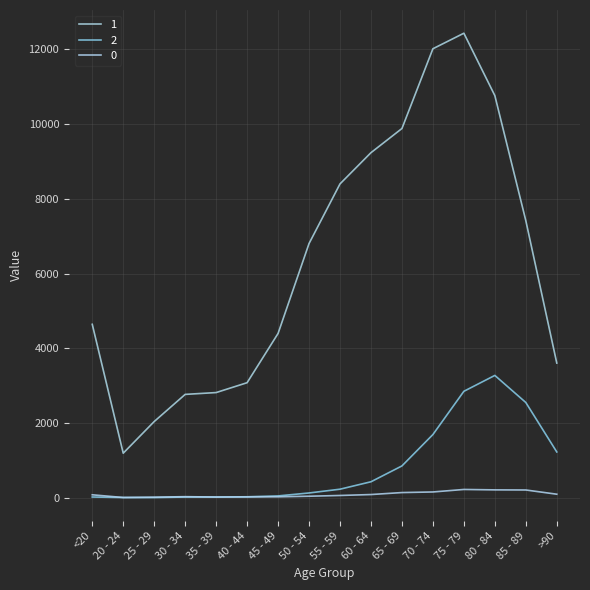

How many lines are shown in the chart?

3